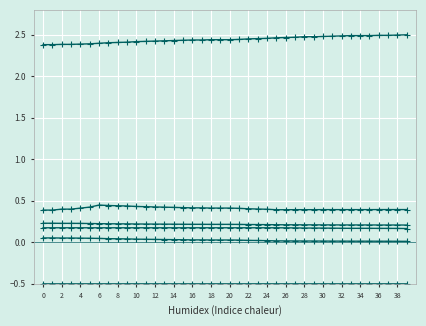

How many lines are shown in the chart?

6